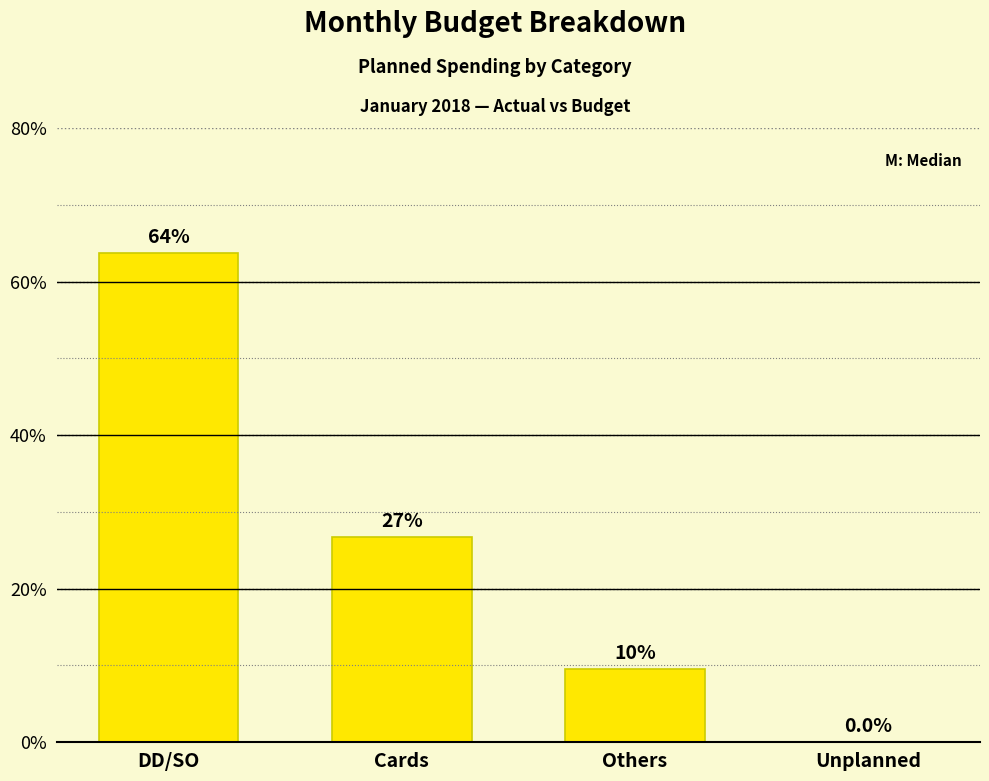

At which category does the chart reach its peak across all series?

DD/SO